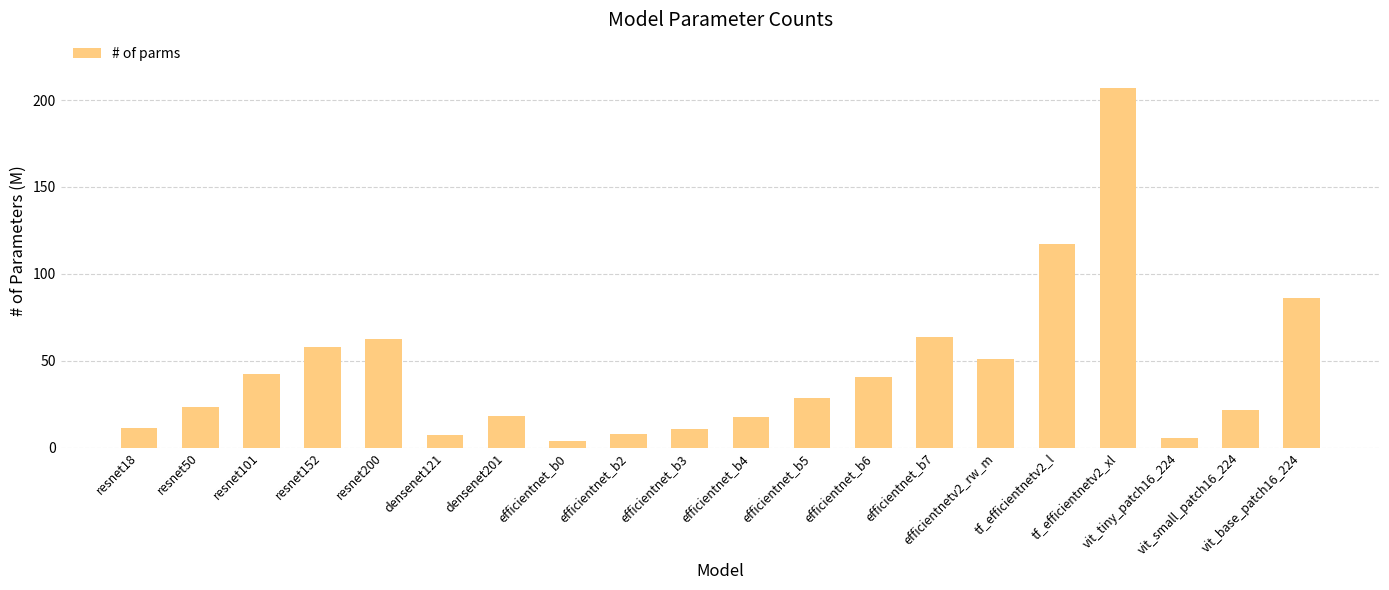

What is the label of the 8th bar from the right?

efficientnet_b6